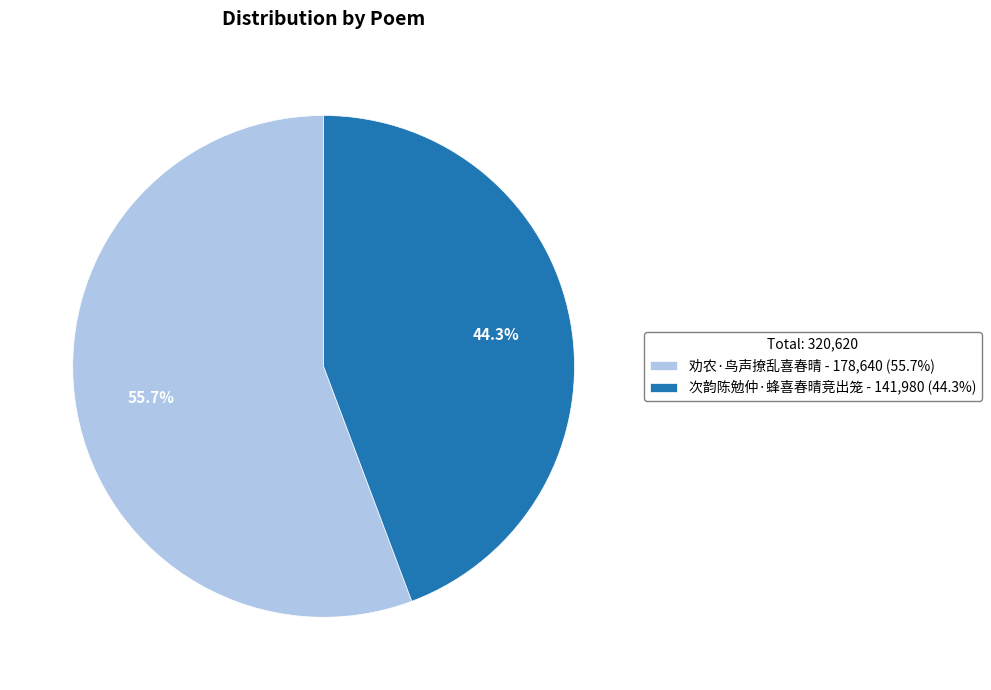

Count the number of slices in the pie.

2